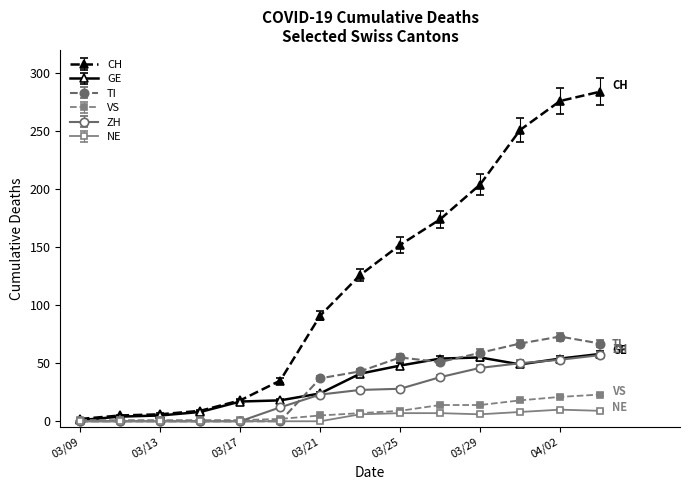

Which series has the largest range (max minus min)?

CH